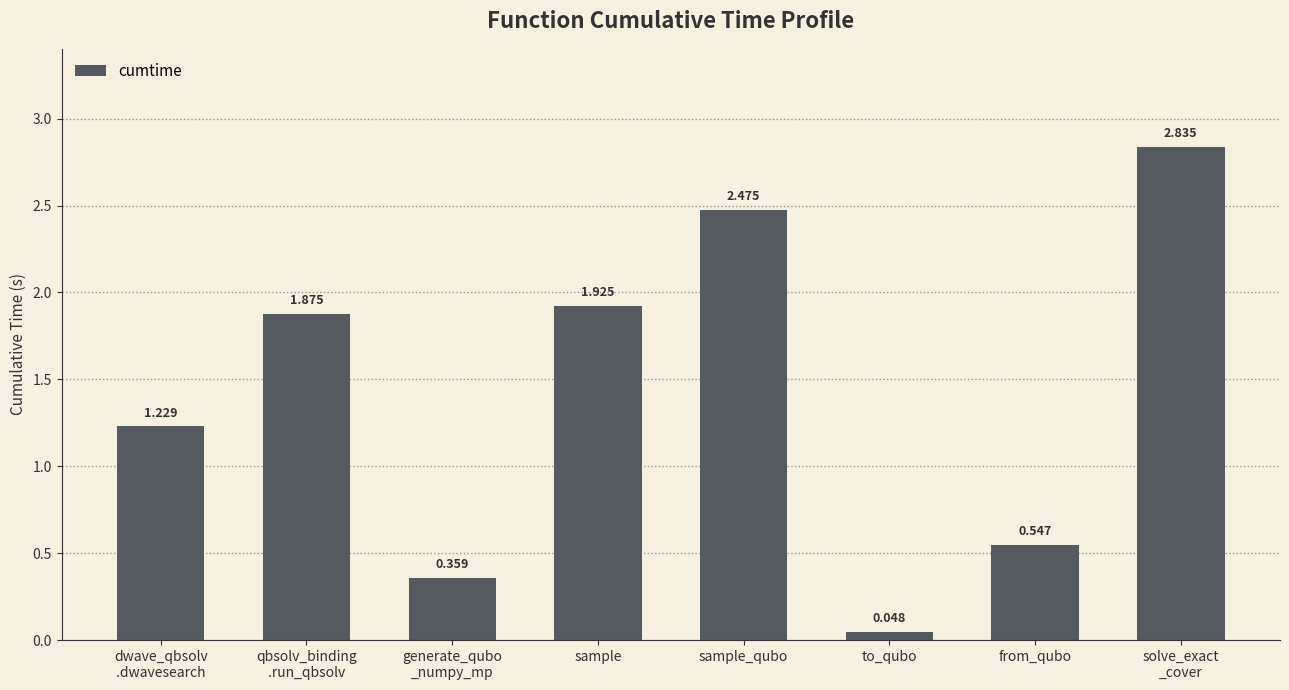

Does the chart contain any negative values?

No